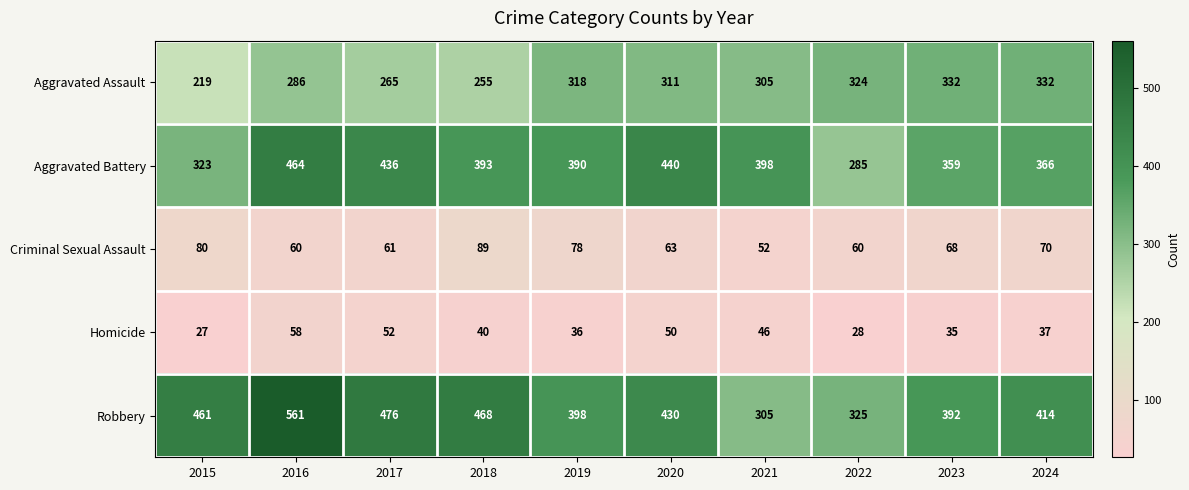

Which series changed the most between 2017 and 2019?

Robbery